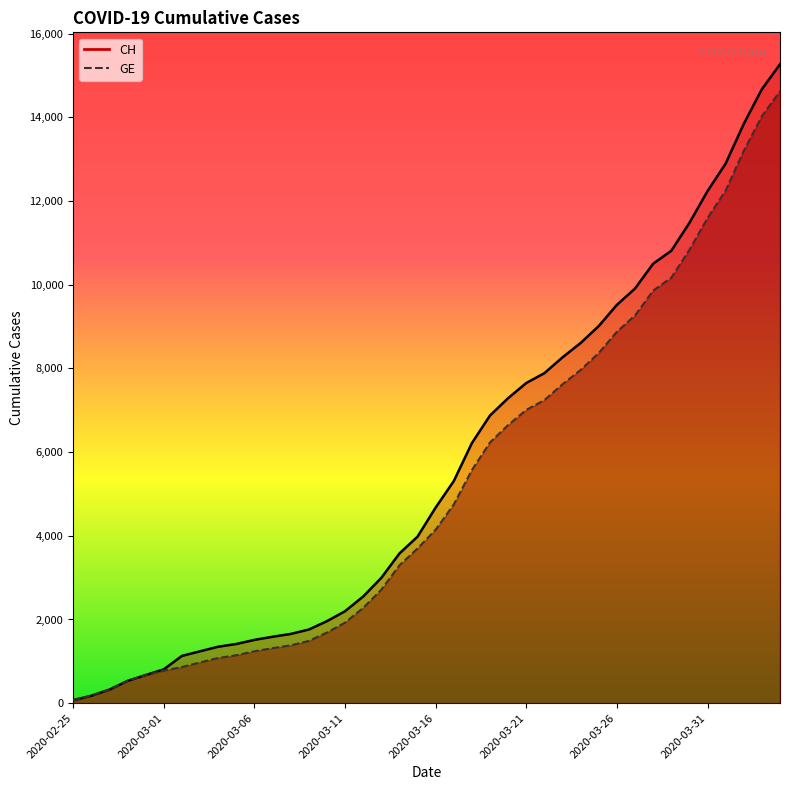

What is the difference between the highest and lowest values at 2020-03-18?

642